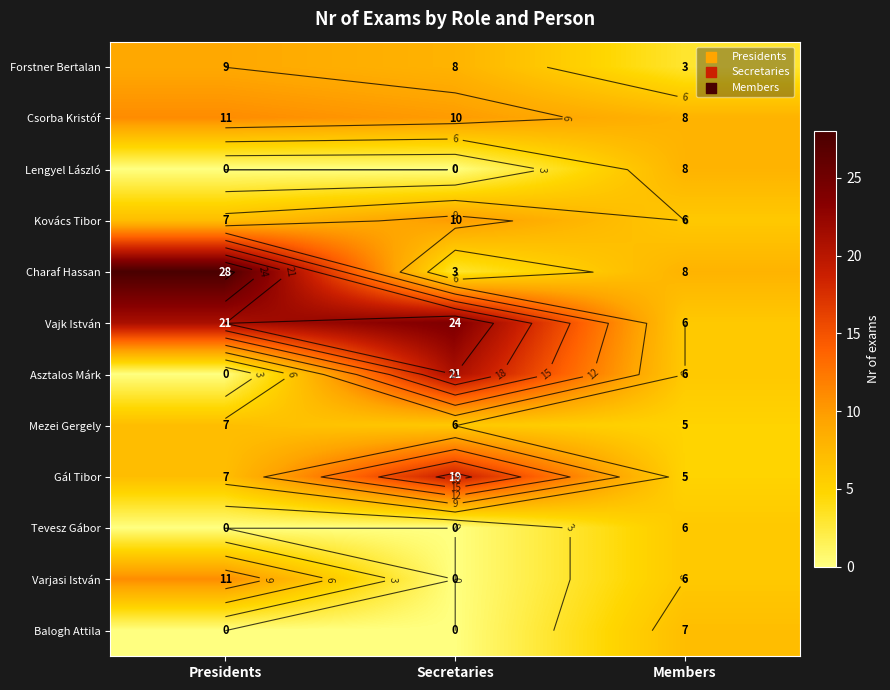

The value of Mezei Gergely at Members is 5. True or false?

True